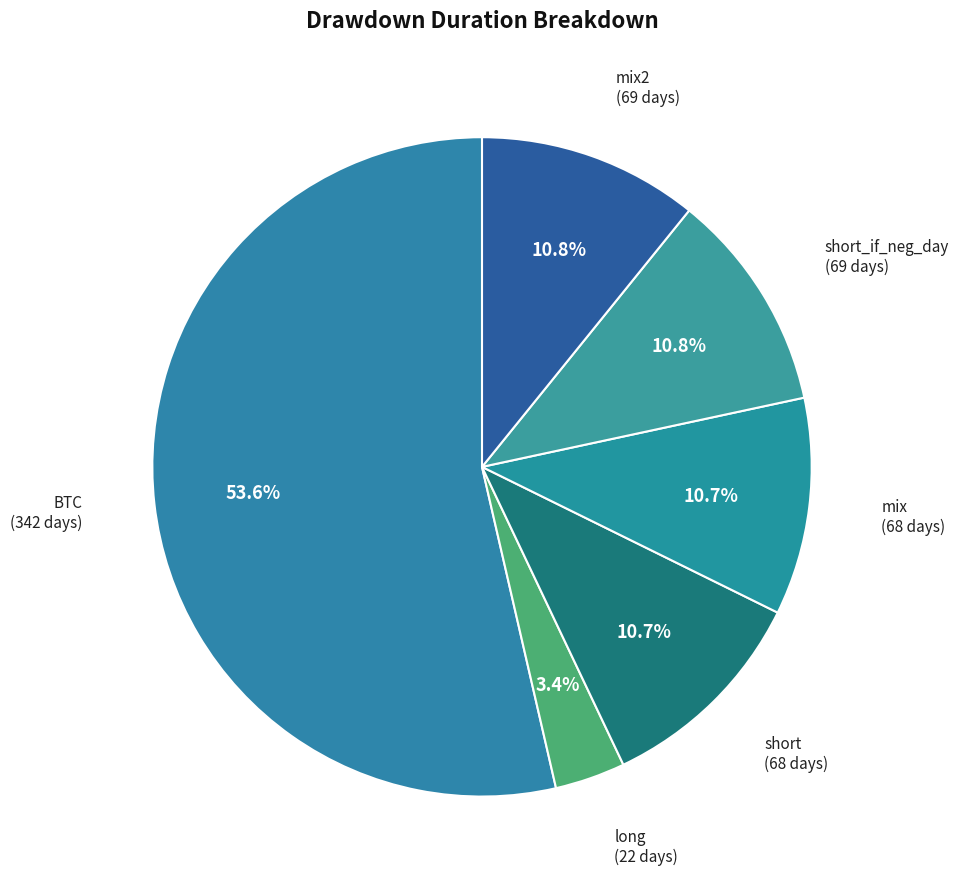

Which category has the biggest portion of the pie?

BTC